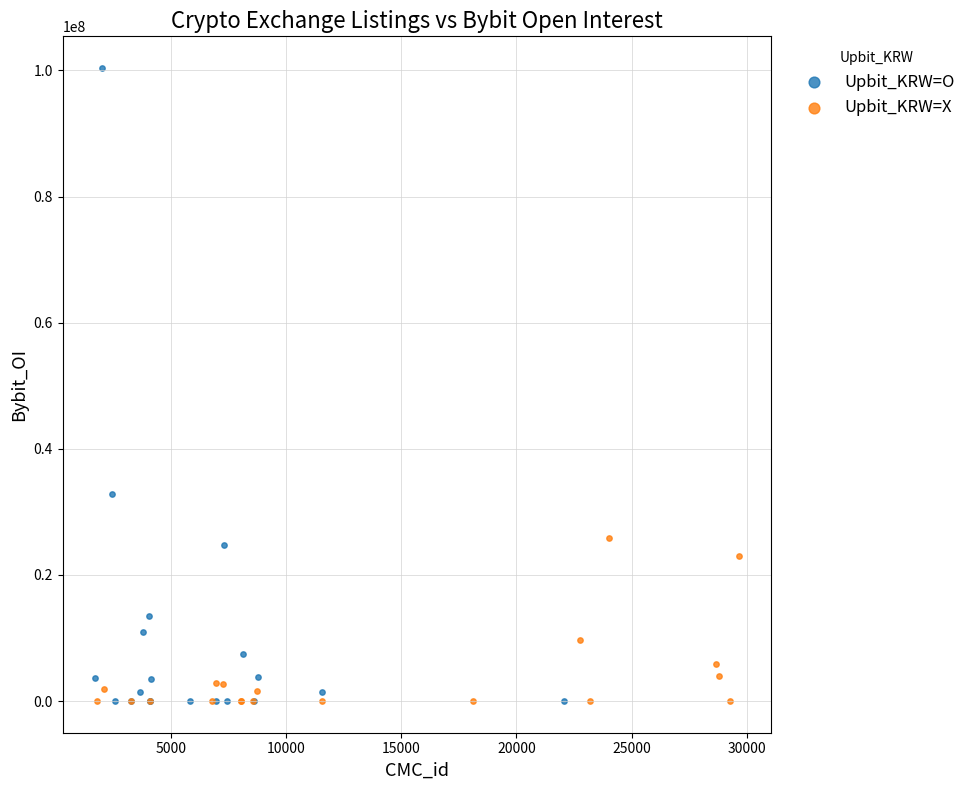

Which series has the largest Y range (max minus min)?

Upbit_KRW=O